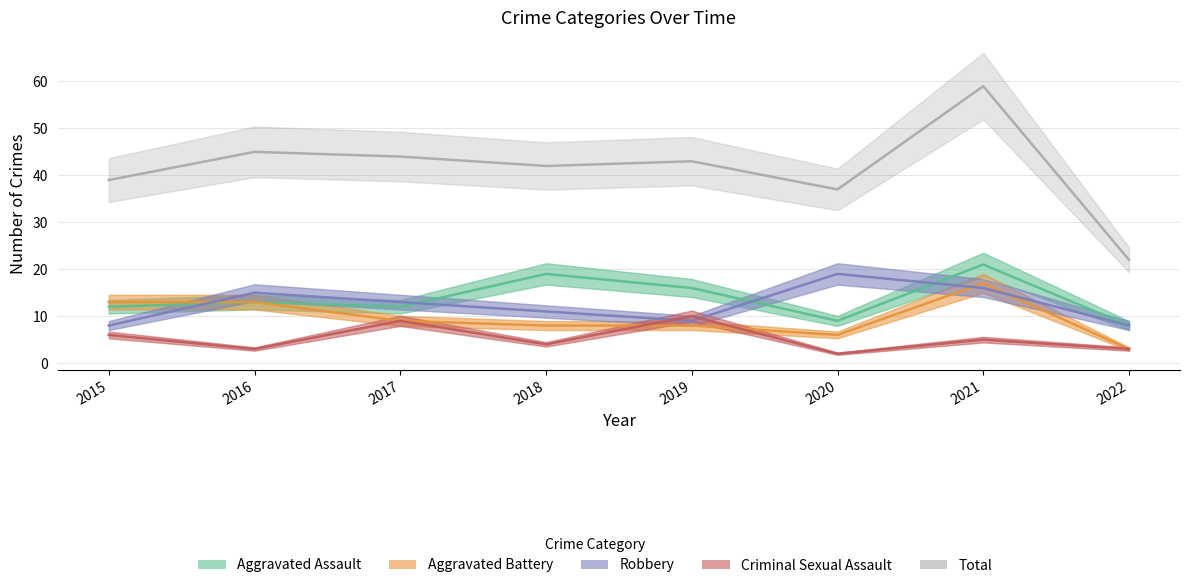

At which label is Total closest to 40?

2015